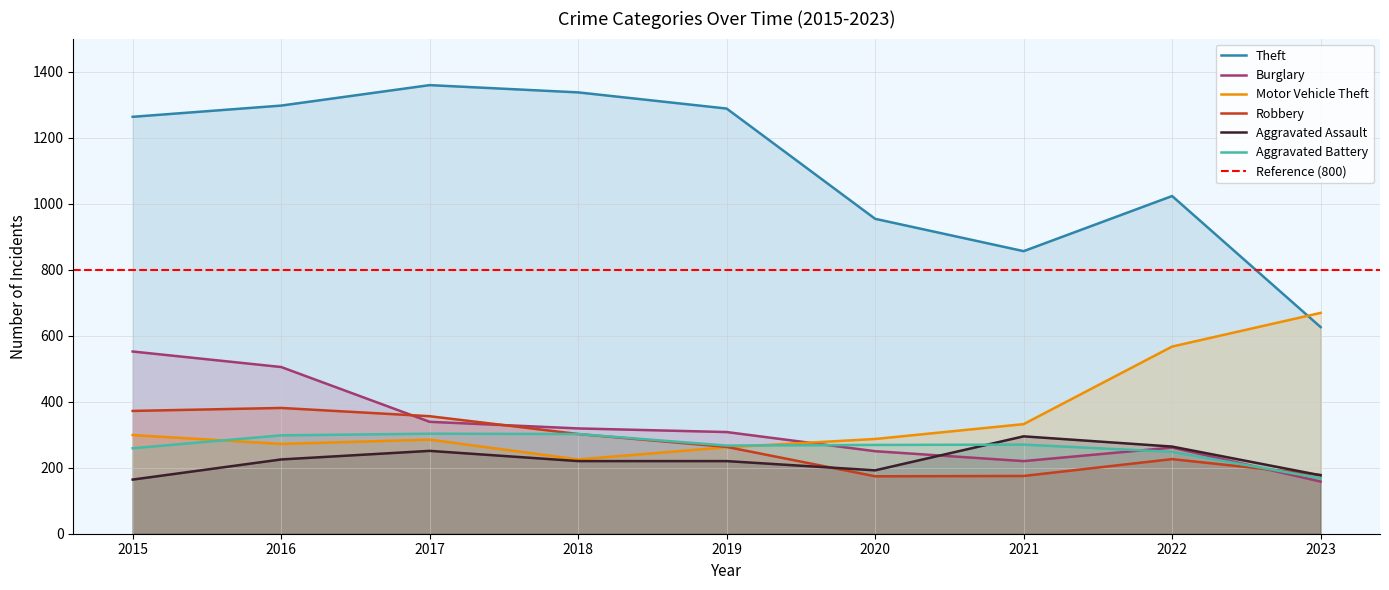

Where do Motor Vehicle Theft and Theft first cross each other?

2022 and 2023